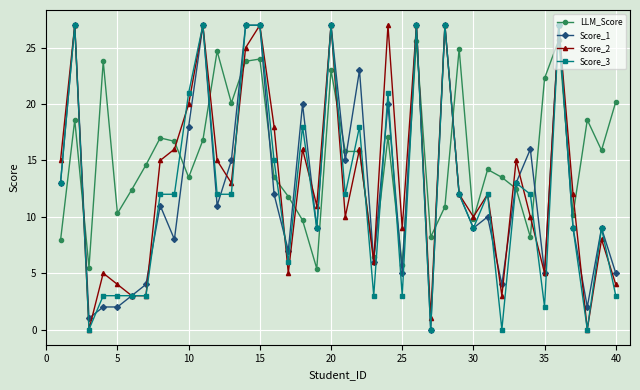

Rank the series by their average value, from lowest to highest.

Score_3, Score_1, Score_2, LLM_Score